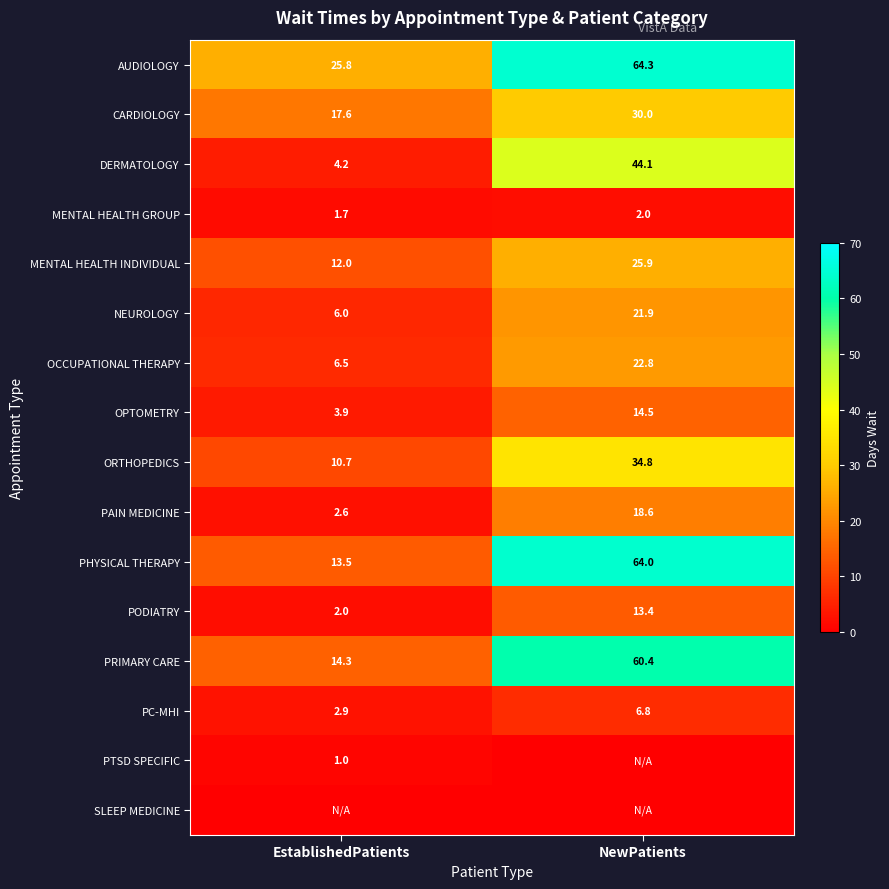

What is the difference between the AUDIOLOGY values at EstablishedPatients and NewPatients?

38.5